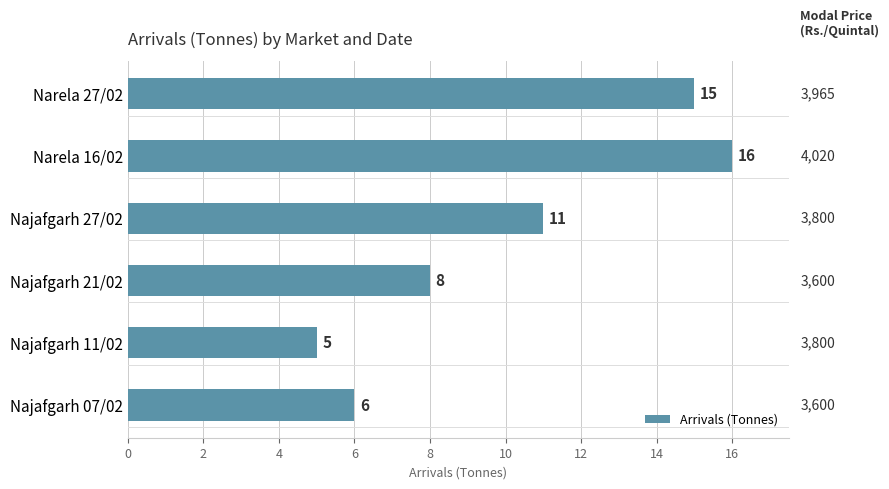

The chart shows a value of 7 at Najafgarh 11/02. True or false?

False